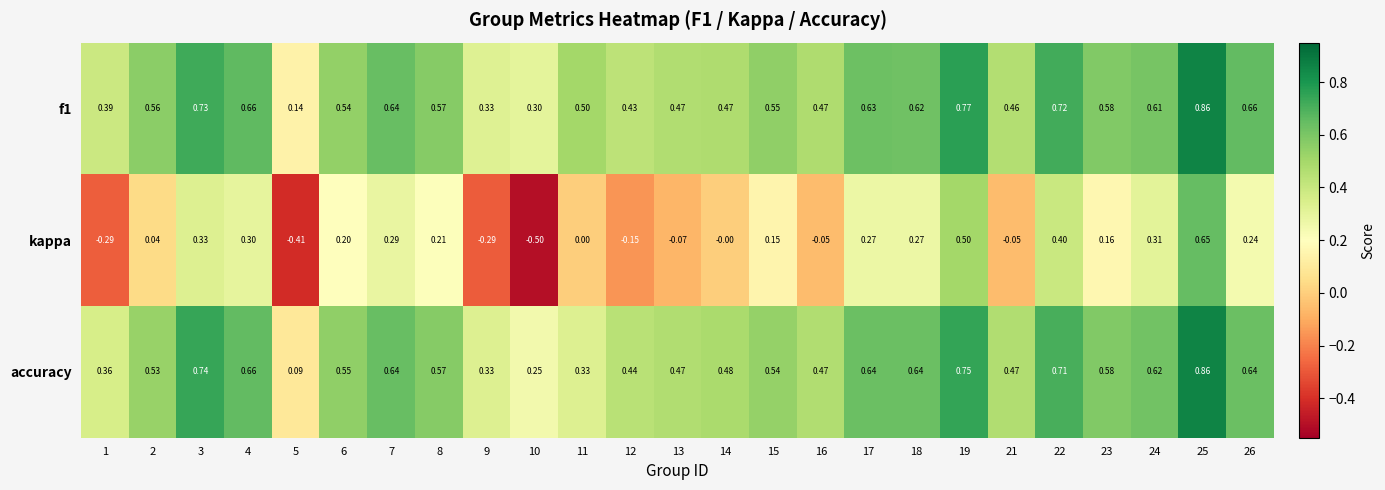

Is the value of accuracy at 21 greater than the value of f1 at 4?

No